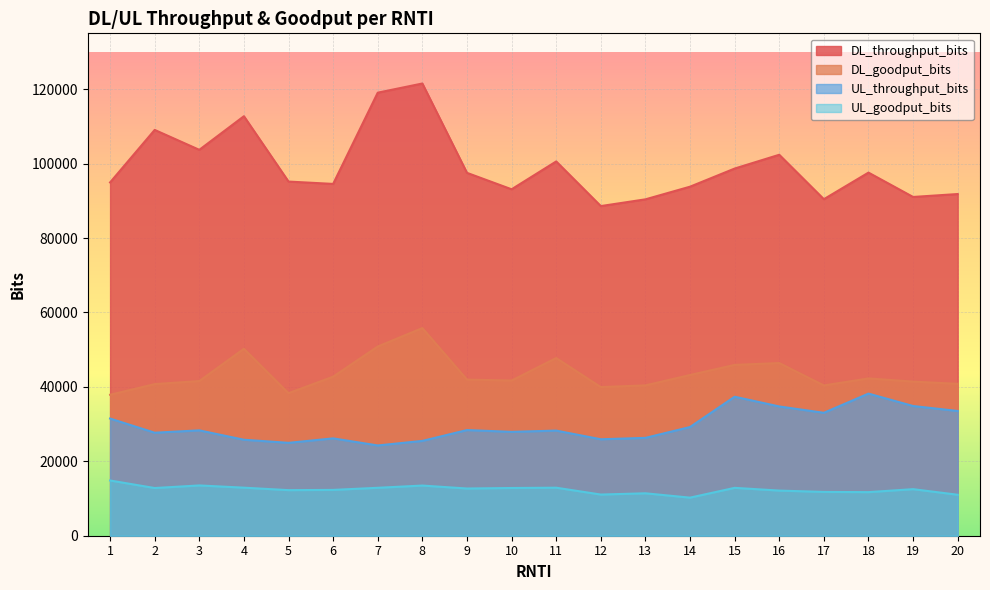

How many lines are shown in the chart?

4